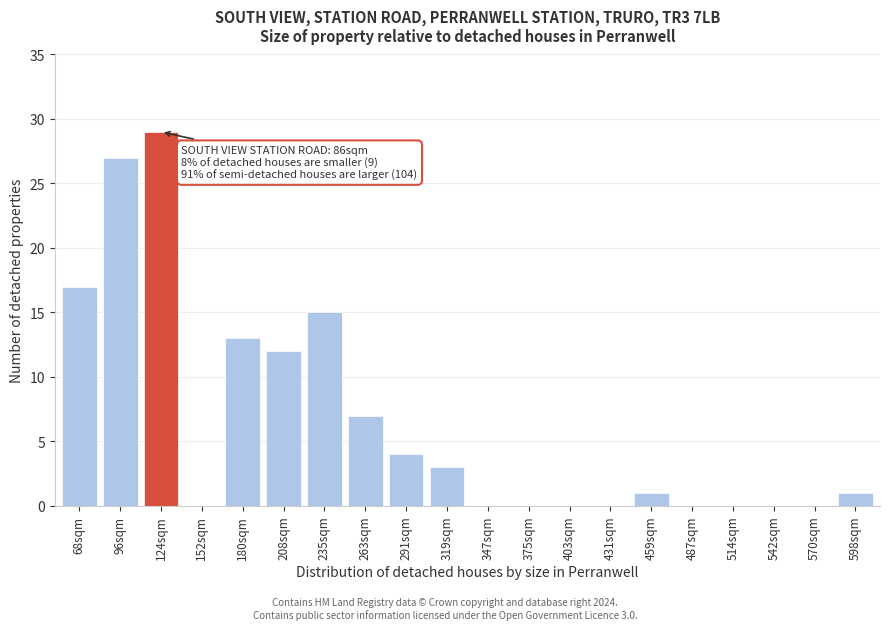

Reading left to right, transcribe all the data shown in this chart.

68sqm=17	96sqm=27	124sqm=29	152sqm=0	180sqm=13	208sqm=12	235sqm=15	263sqm=7	291sqm=4	319sqm=3	347sqm=0	375sqm=0	403sqm=0	431sqm=0	459sqm=1	487sqm=0	514sqm=0	542sqm=0	570sqm=0	598sqm=1